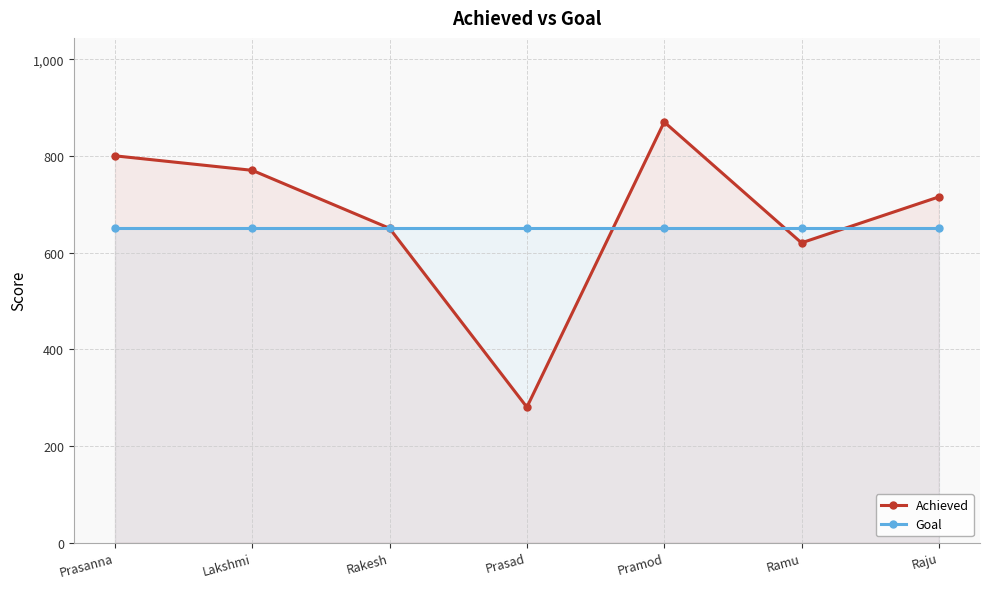

What is the value of the Achieved point at the 2nd from the left?

770